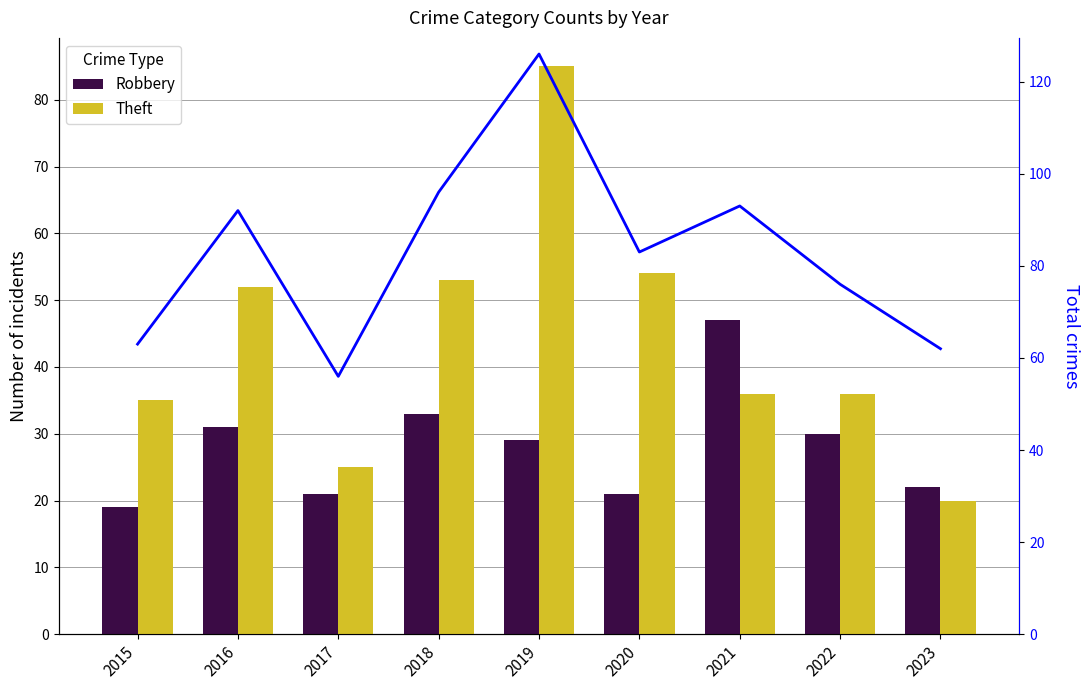

At which label does Robbery reach its peak?

2021